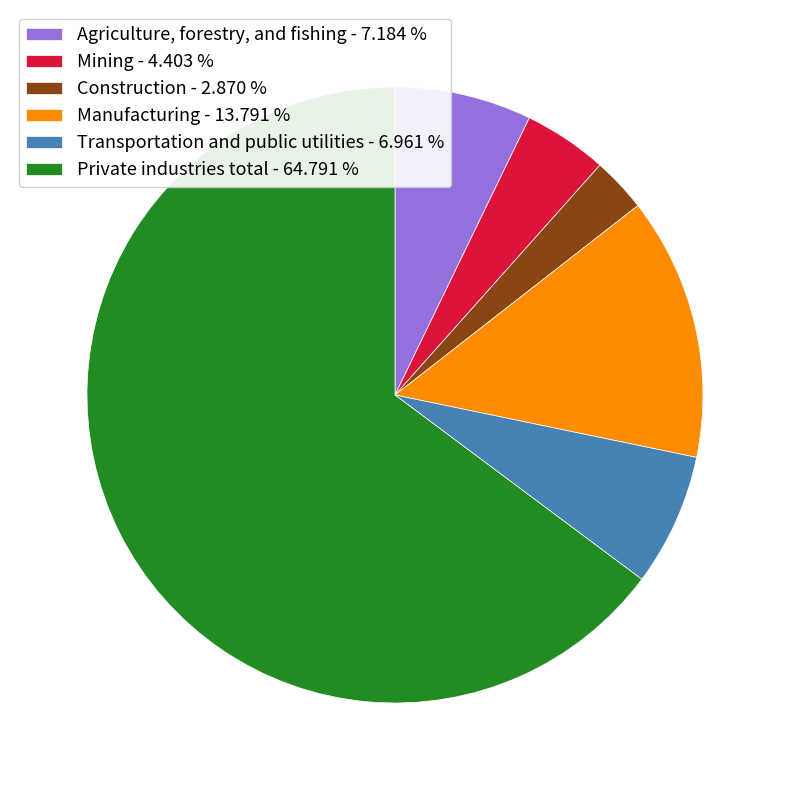

What is the ratio of the value at Mining - 4.403 % to the value at Transportation and public utilities - 6.961 %?

0.6